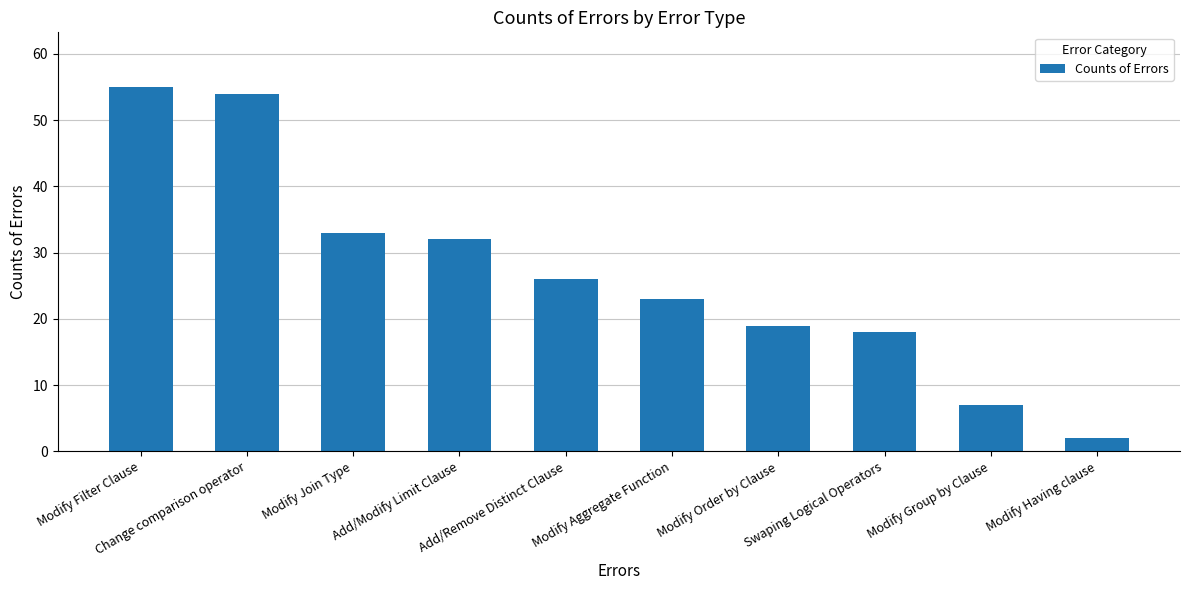

How many bars are there in total?

10